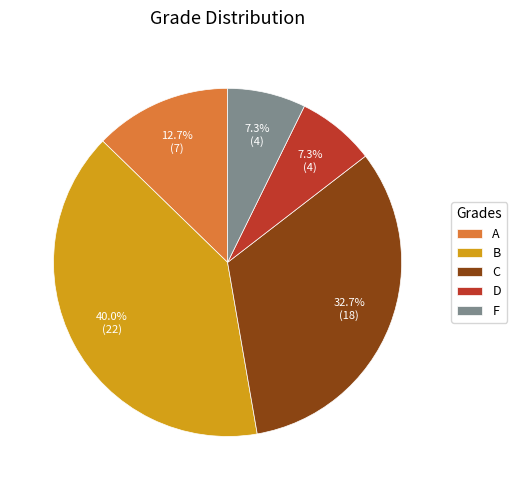

How many slices are in this pie chart?

5